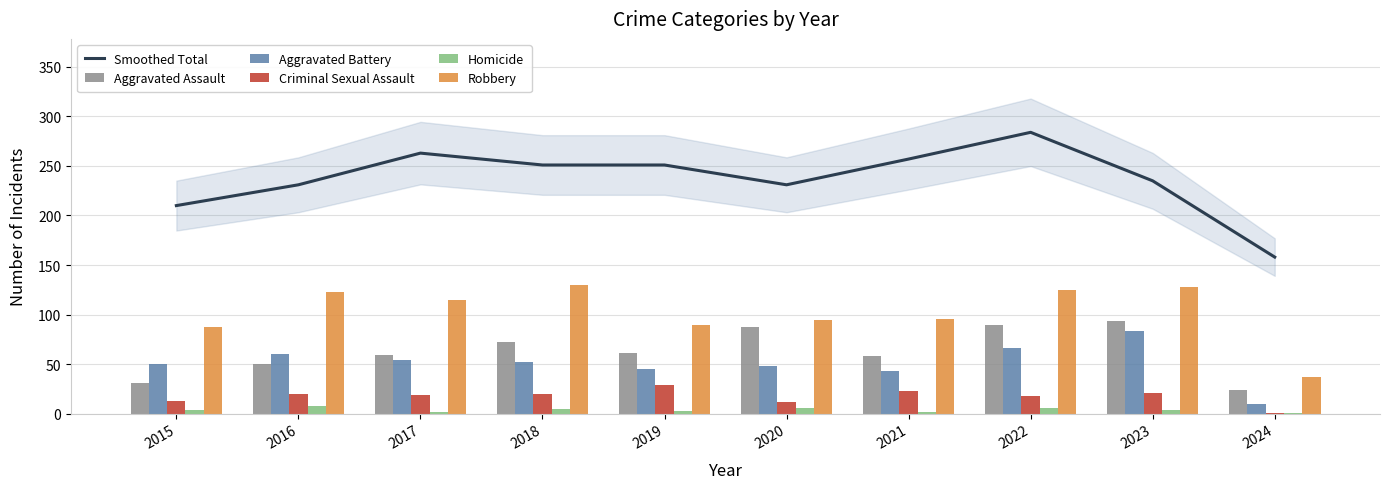

What is the difference between the maximum and minimum values in the Criminal Sexual Assault series?

28